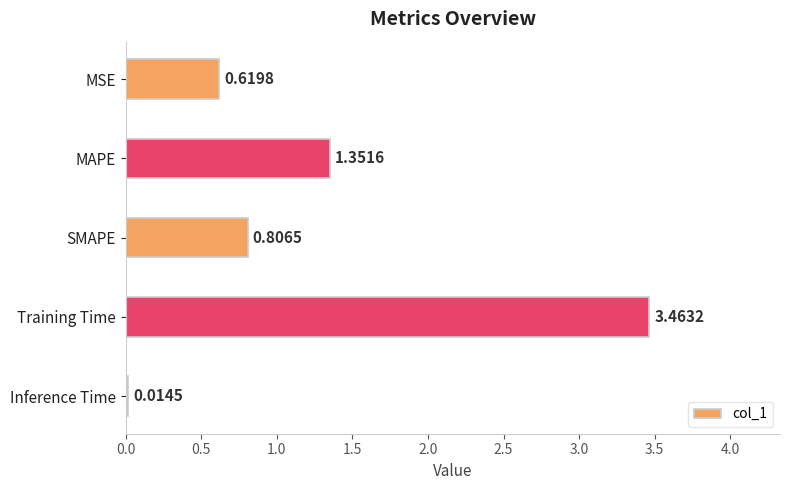

What is the sum of all values?

6.3